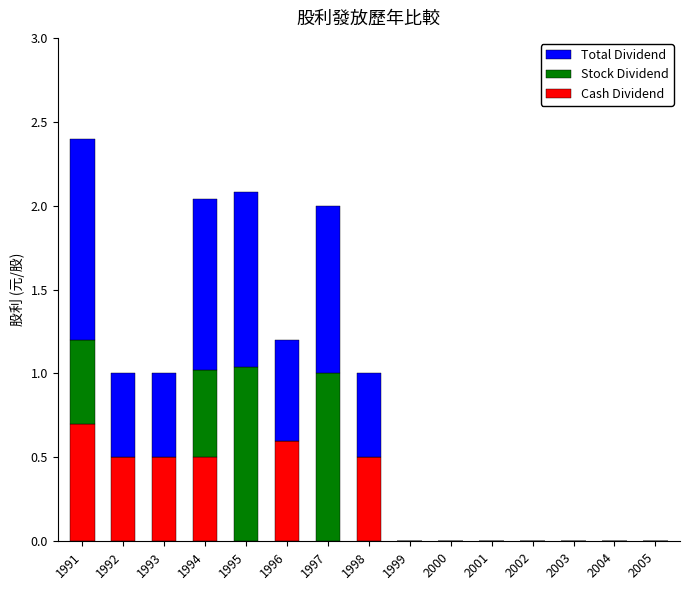

Does the chart contain stacked bars?

Yes